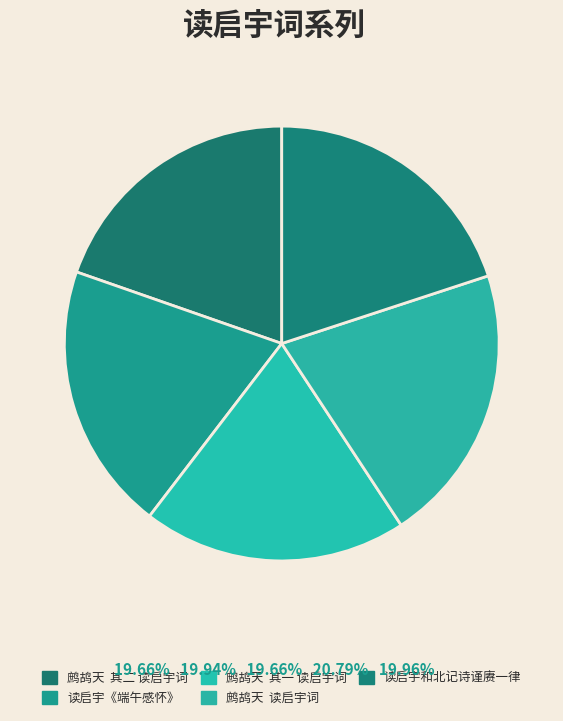

Rank the categories by value from highest to lowest.

鹧鸪天  读启宇词, 读启宇和北记诗谨赓一律, 读启宇《端午感怀》, 鹧鸪天  其二 读启宇词, 鹧鸪天  其一 读启宇词